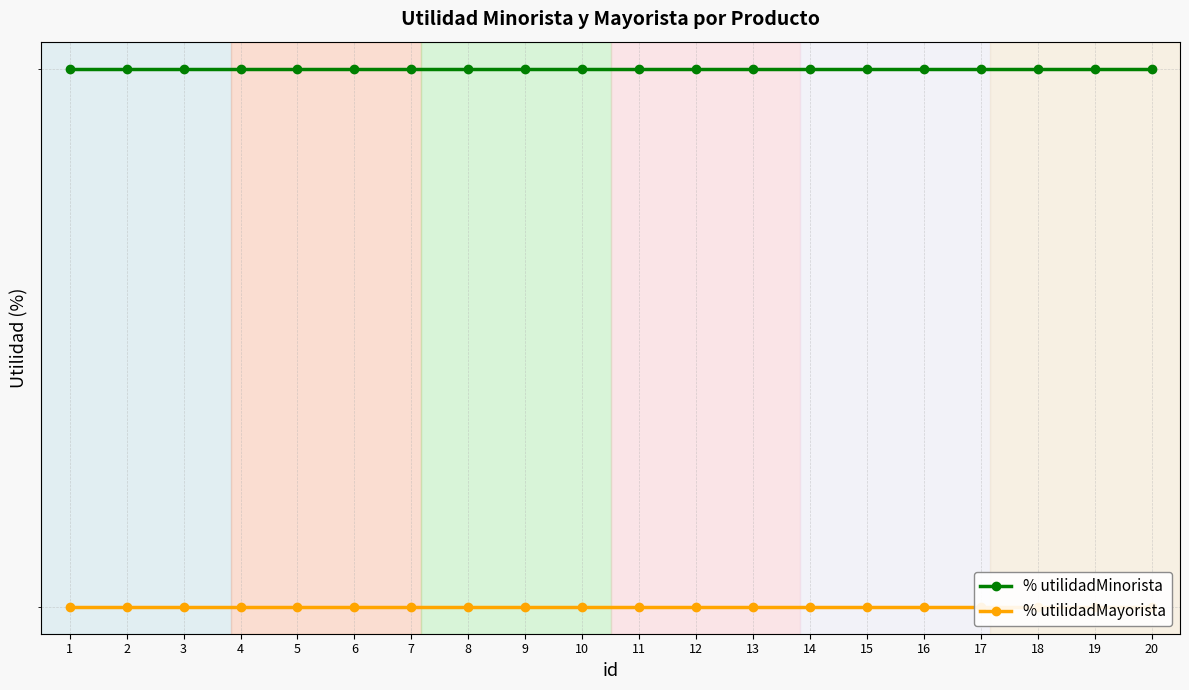

Rank the series by their average value, from lowest to highest.

% utilidadMayorista, % utilidadMinorista